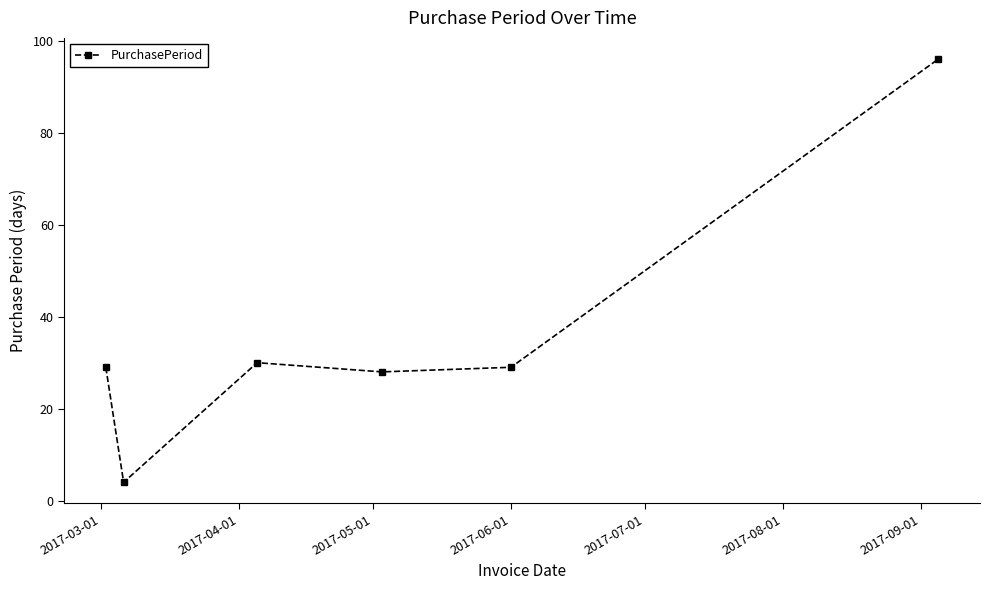

How many points are lower than both their immediate neighbors (excluding endpoints)?

2